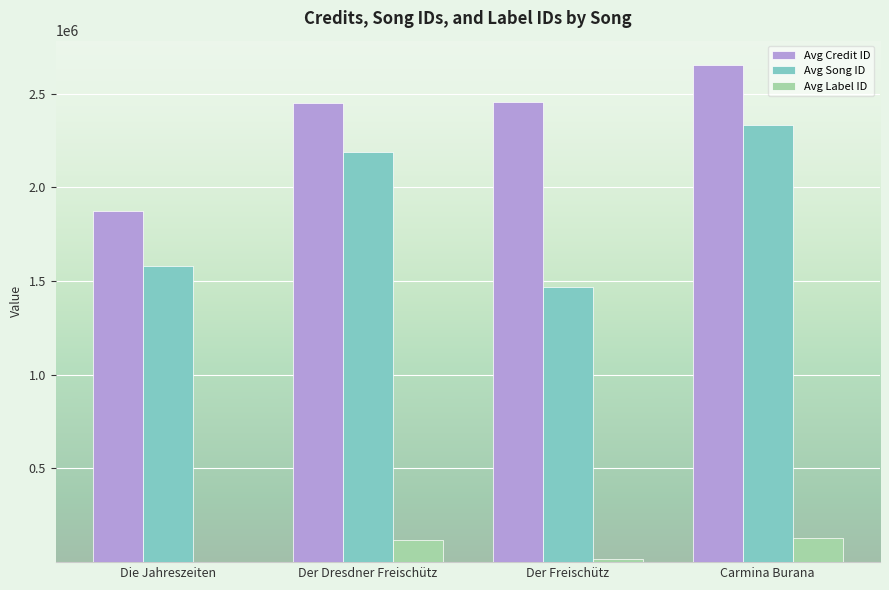

What is the sum of all Avg Song ID values?

7567756